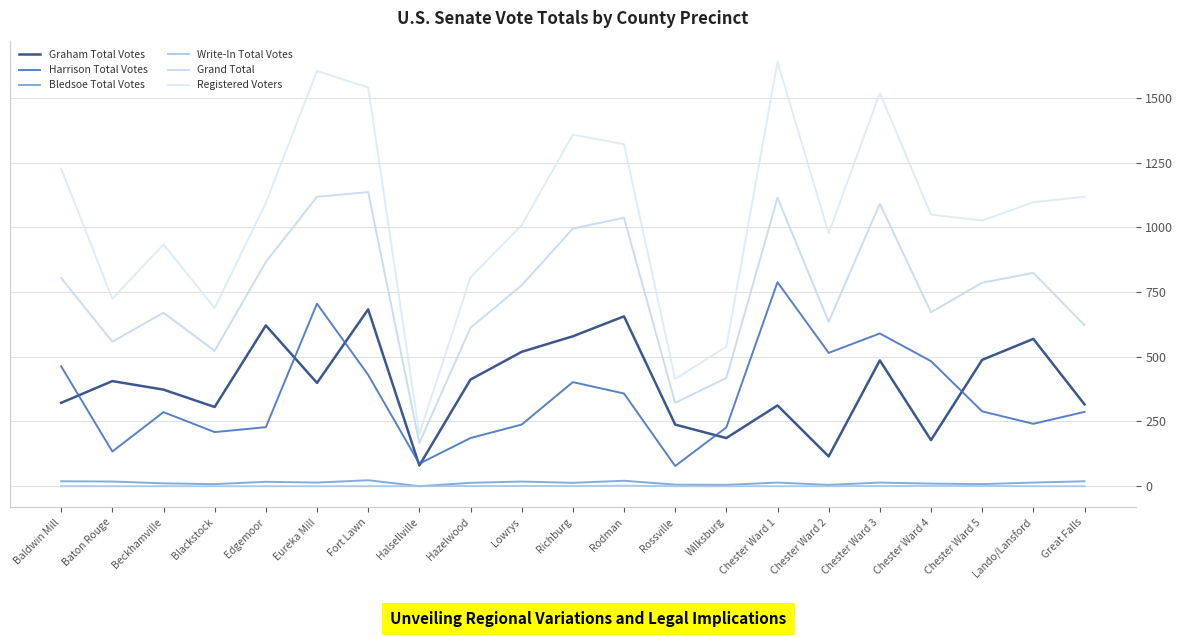

Which series has the largest total across all categories?

Registered Voters